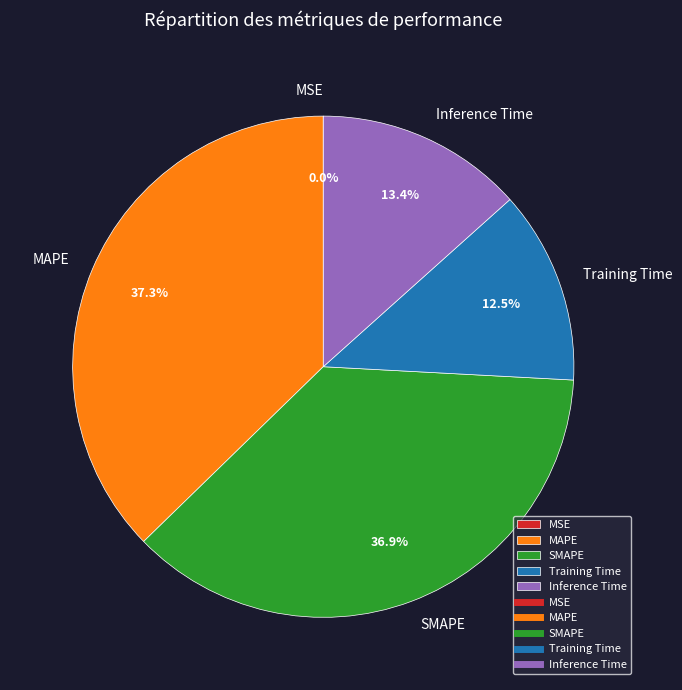

Does any single category account for the majority?

No